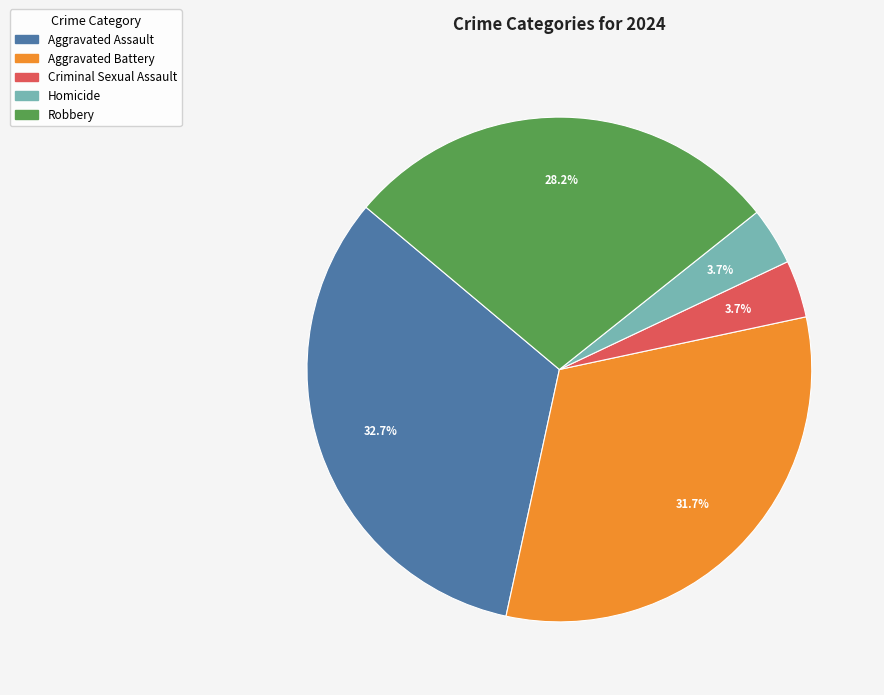

Is the sum of Homicide and Aggravated Assault greater than half?

No